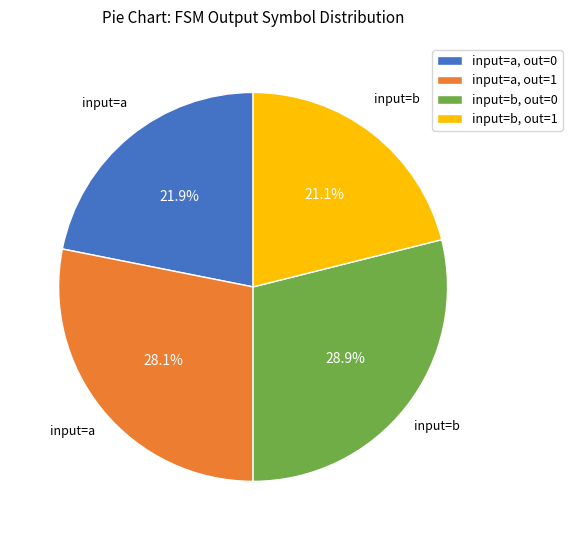

Approximately how many times larger is the value at input=b, out=1 compared to input=a, out=0?

1.0